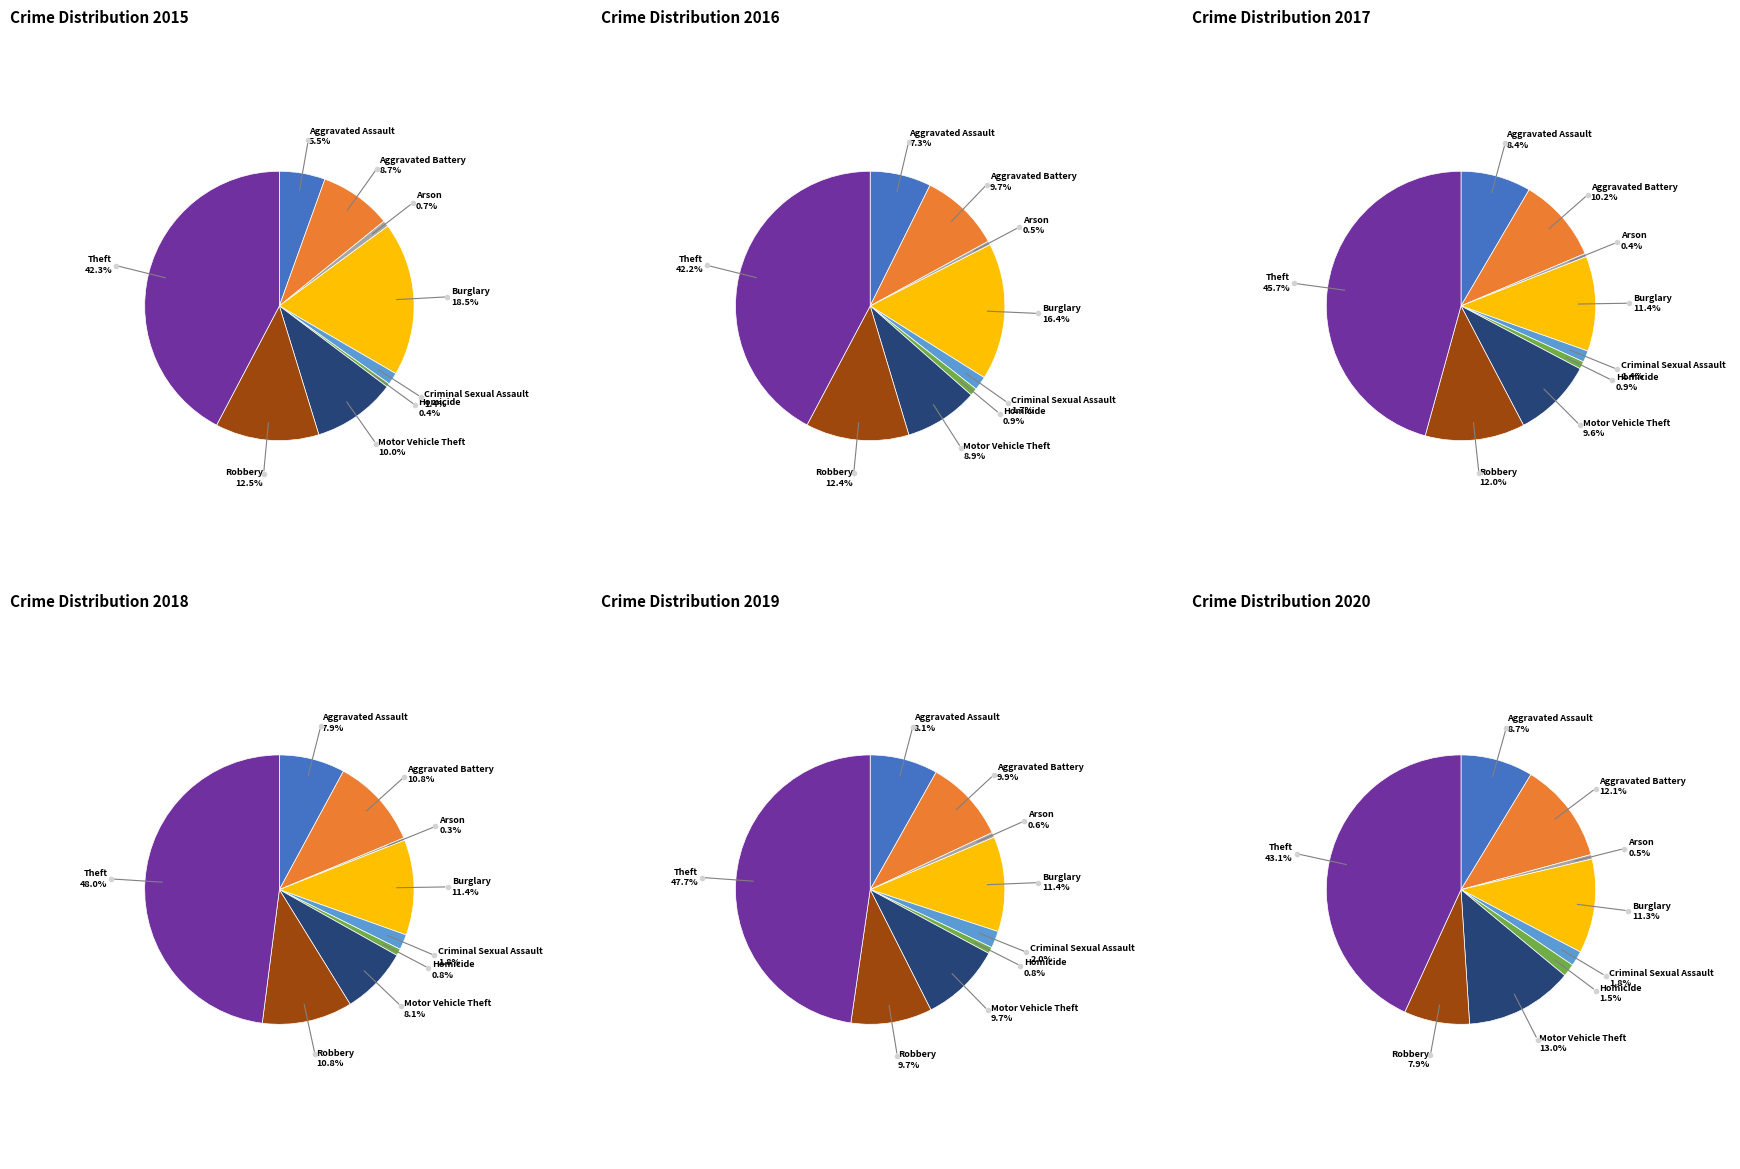

What is the smallest slice in the pie chart?

Arson